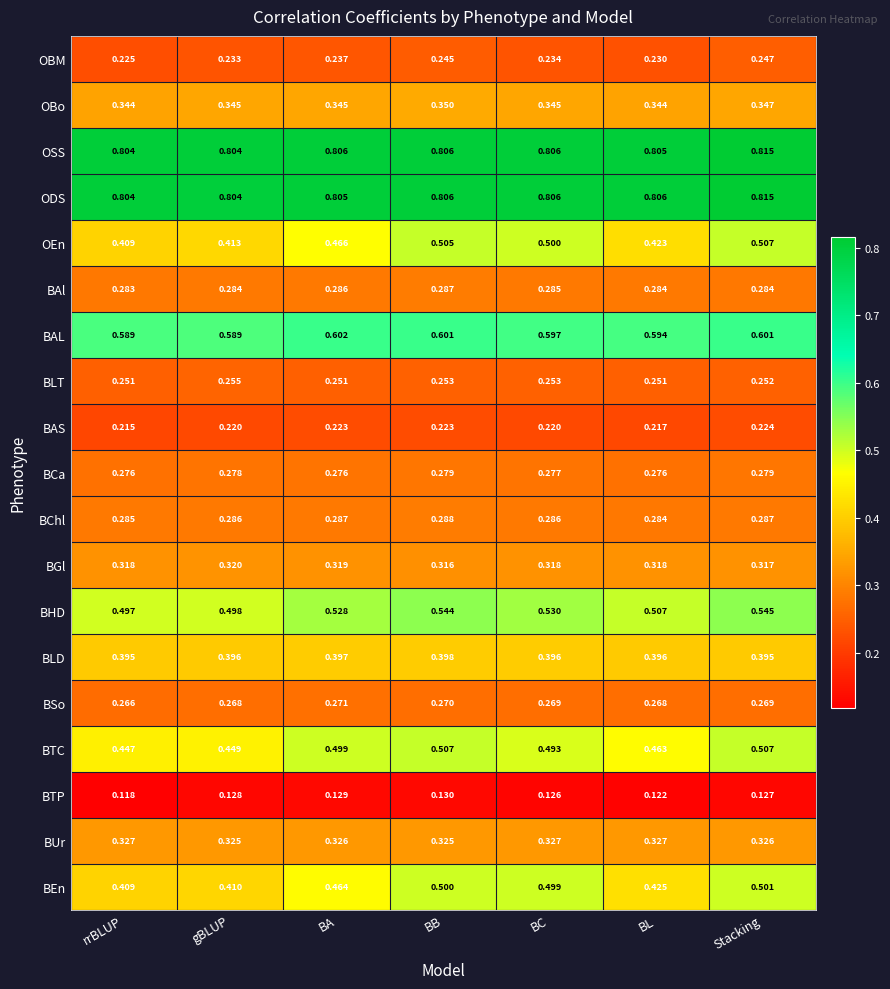

Which category has the lowest value in the OEn series?

rrBLUP